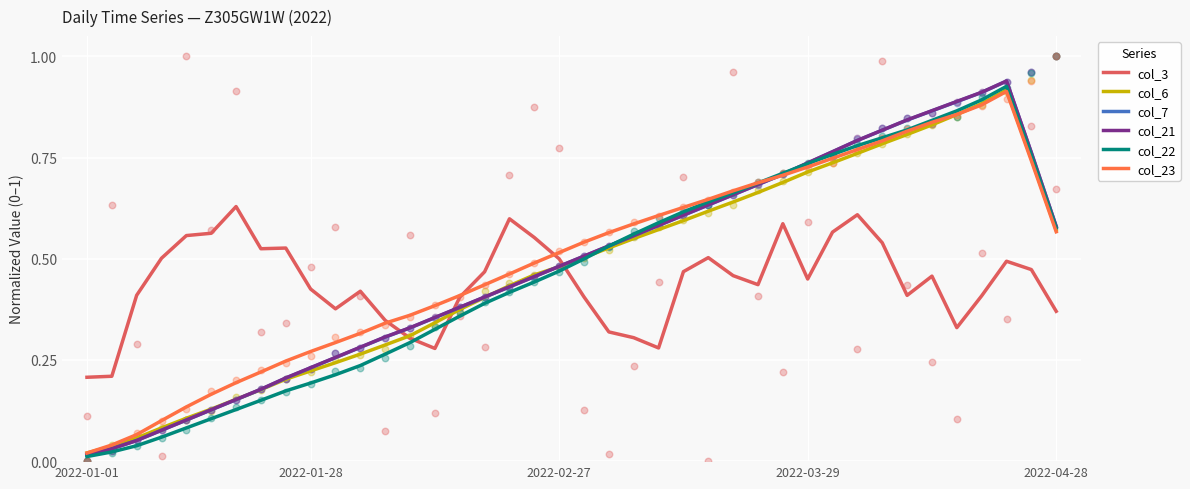

What is the total value across all series at 27?

3.8